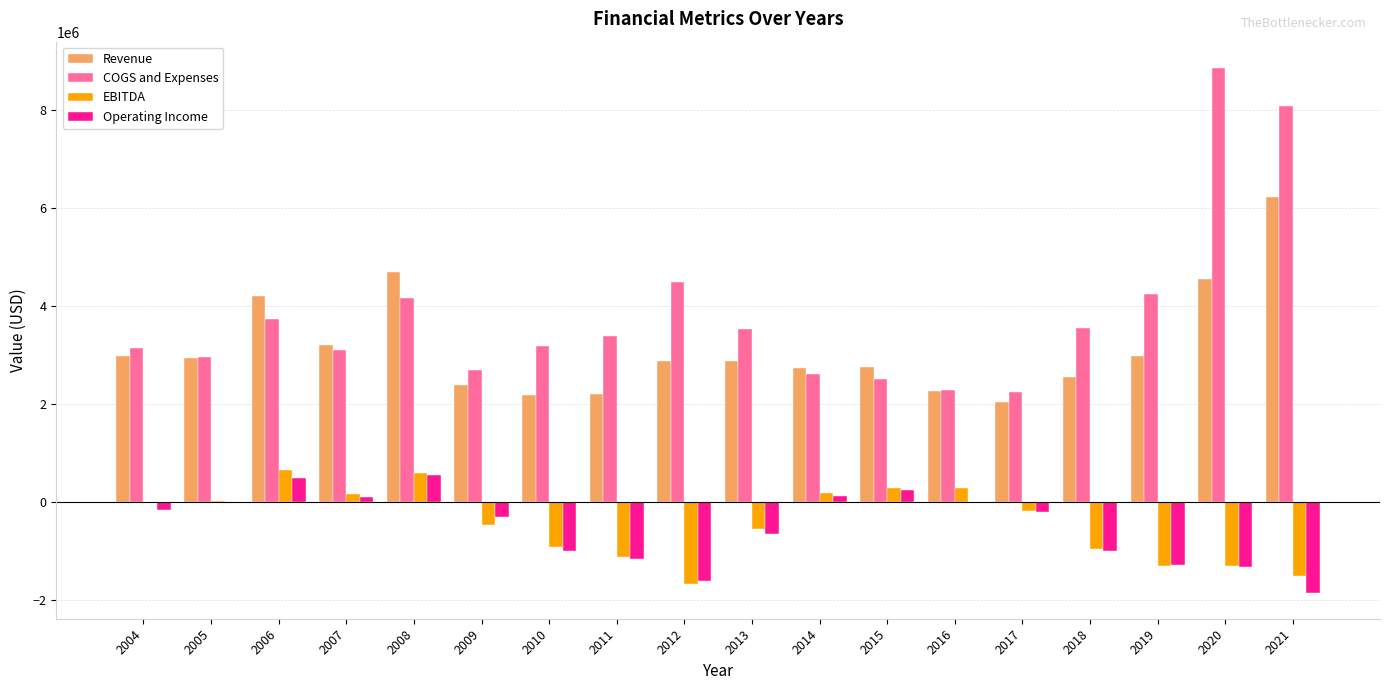

What is the sum of all COGS and Expenses values?

68741441